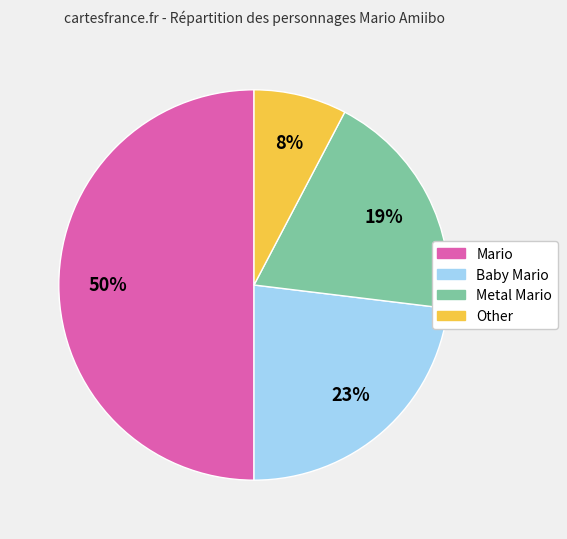

What percentage is the Baby Mario slice, to the nearest percent?

23%